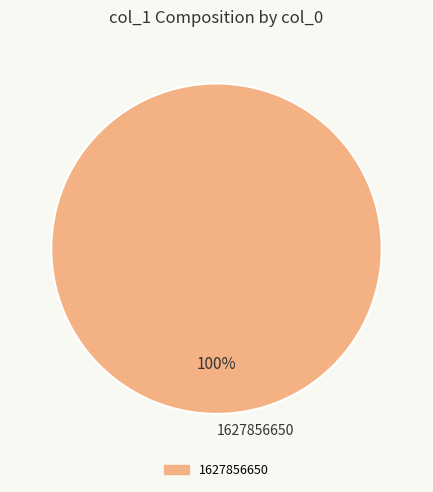

How many slices are in this pie chart?

1